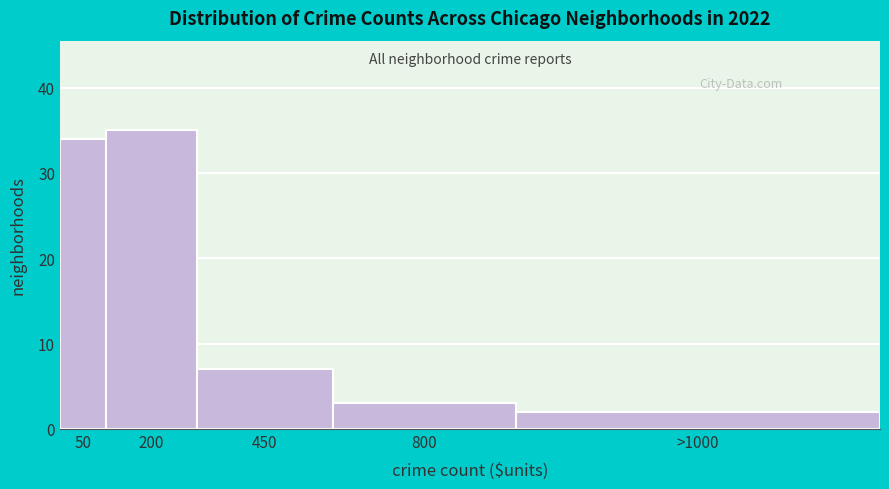

Reading left to right, transcribe all the data shown in this chart.

50=34	200=35	450=7	800=3	>1000=2